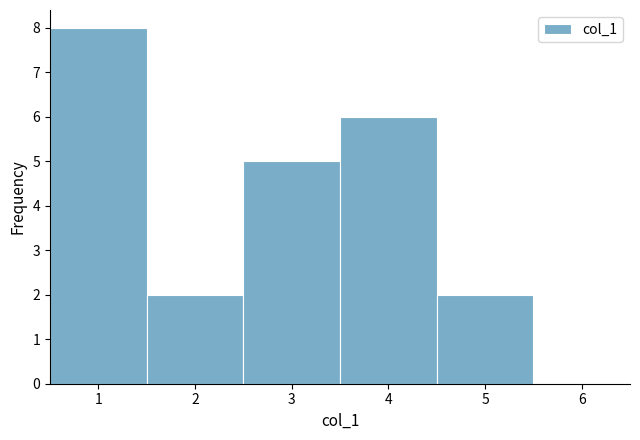

What is the height of the bar covering 0.5 to 1.5 on the x-axis? The values are not printed on the chart, so give them approximately, as read against the axis.

8